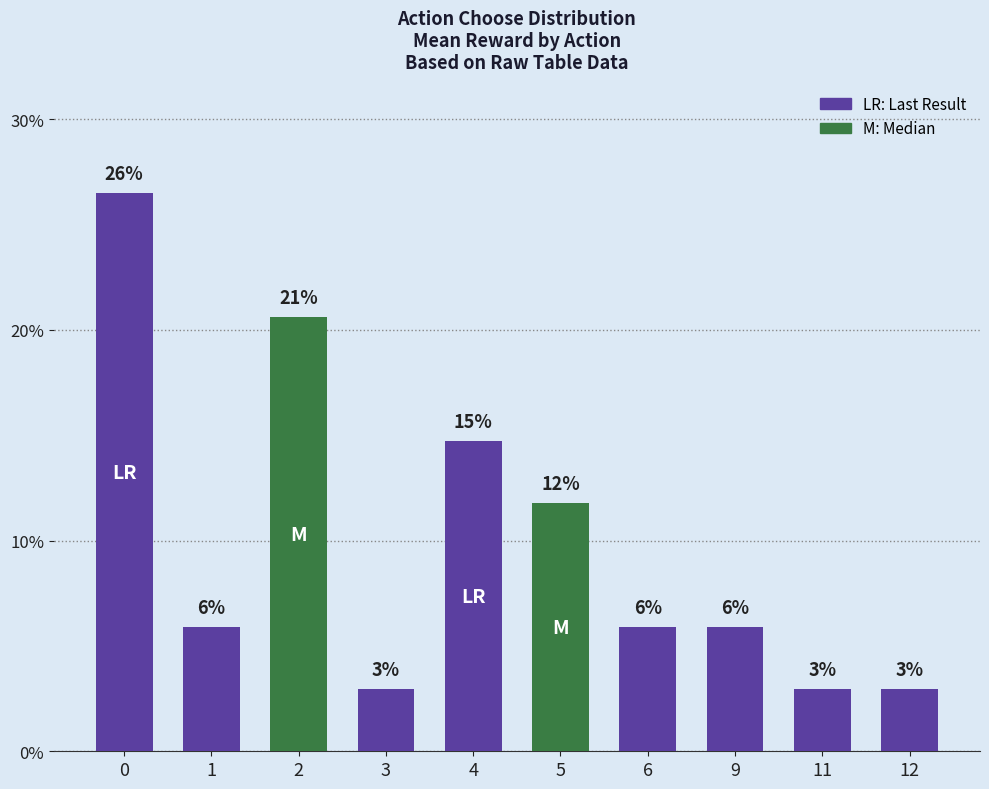

Reading left to right, what are all the values shown in this chart?

26.5	5.9	20.6	2.9	14.7	11.8	5.9	5.9	2.9	2.9